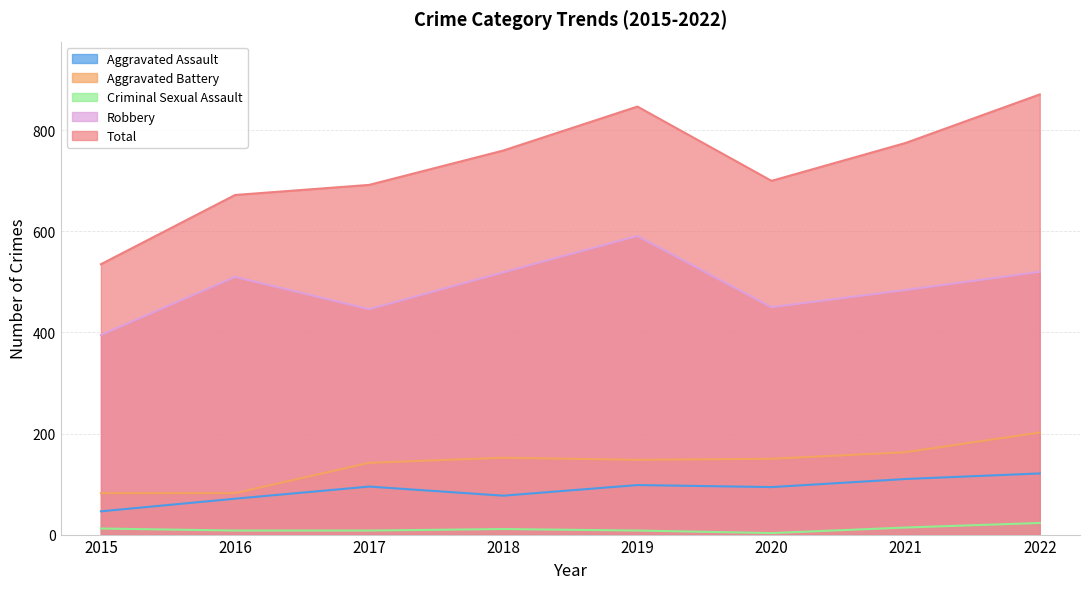

What is the difference between the maximum and second lowest values in the Criminal Sexual Assault series?

15